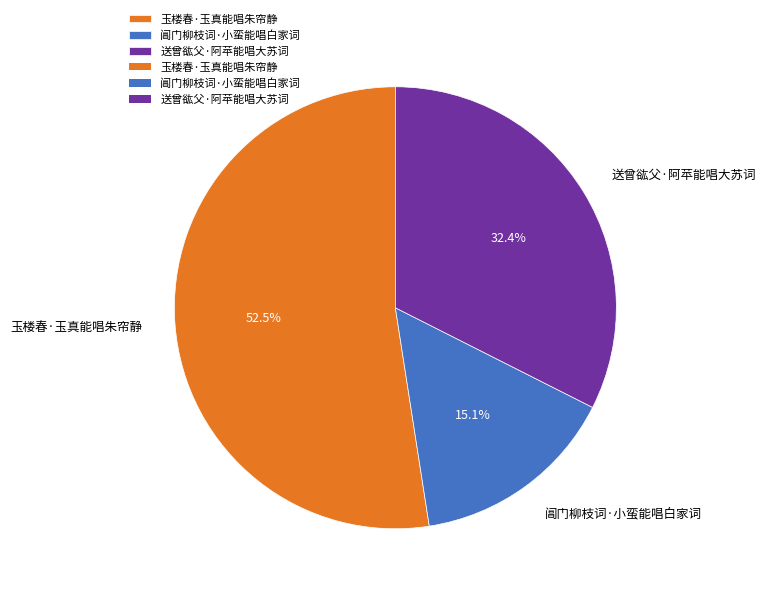

To the nearest percent, what is the difference between the largest and smallest slice percentages?

37%